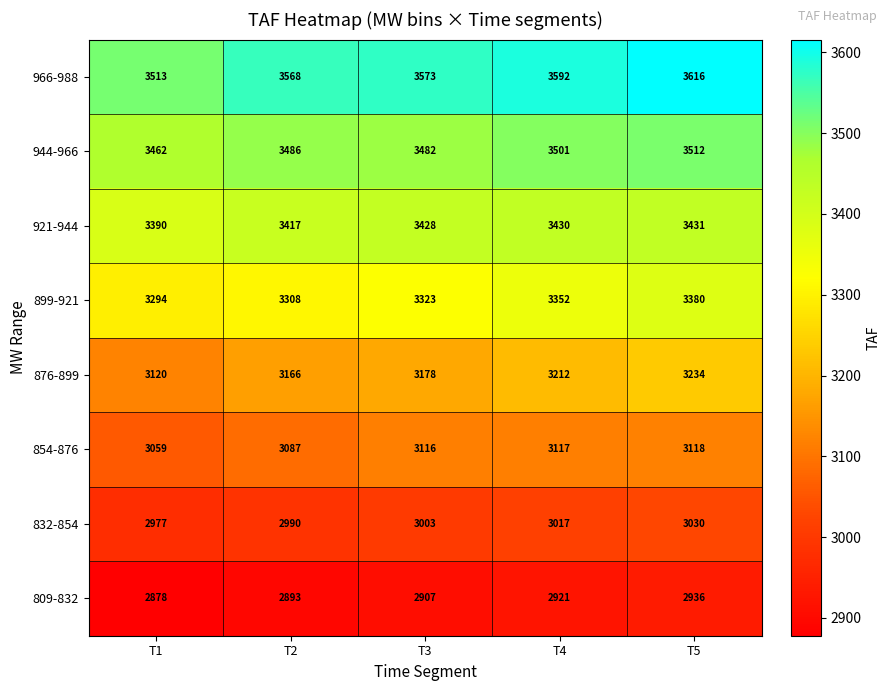

What is the difference between the second highest and minimum values in the 899-921 series?

58